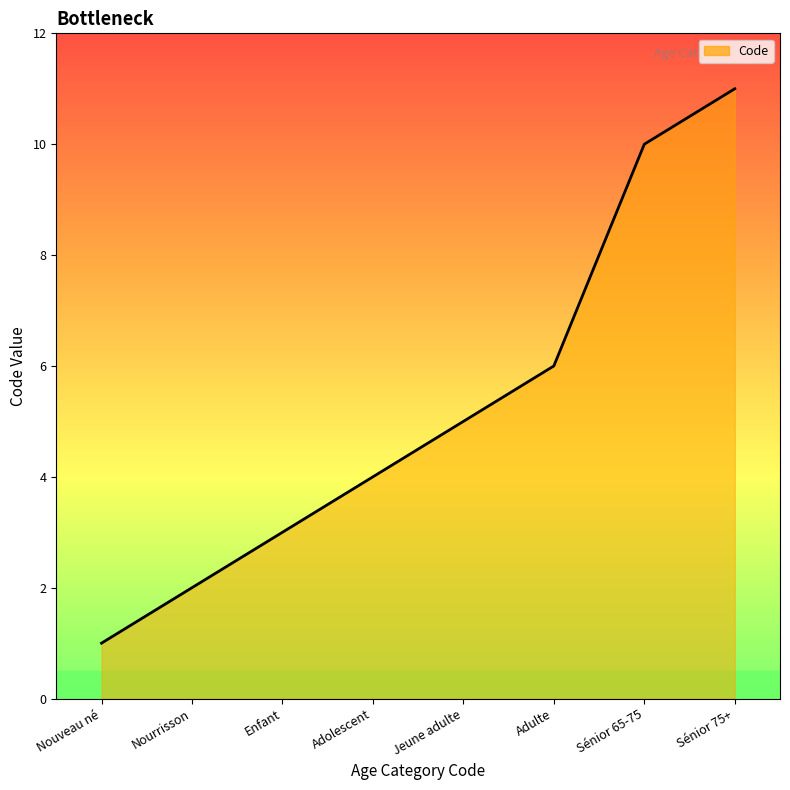

What is the difference between the maximum and second lowest values?

9